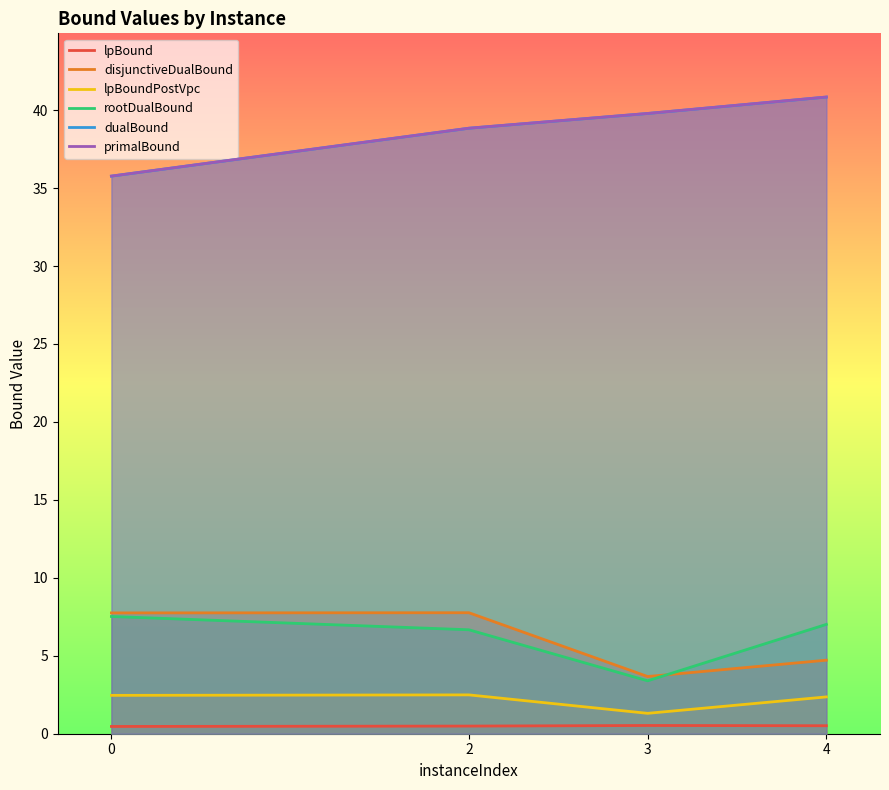

True or false: dualBound and disjunctiveDualBound cross at least once.

False